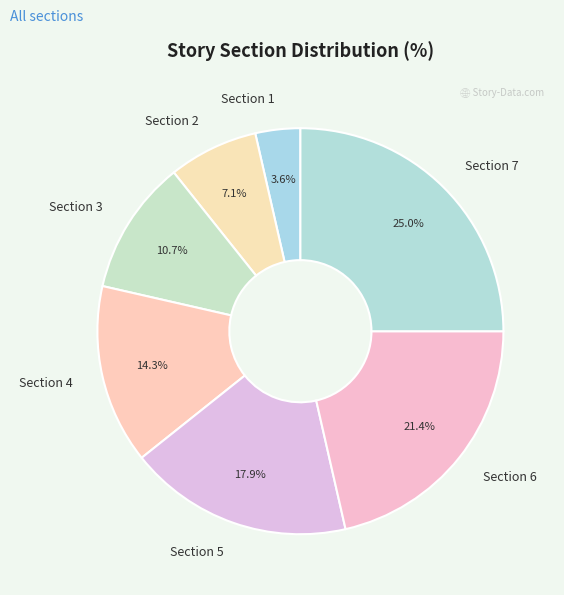

True or false: Section 3 accounts for 11% of the total.

True